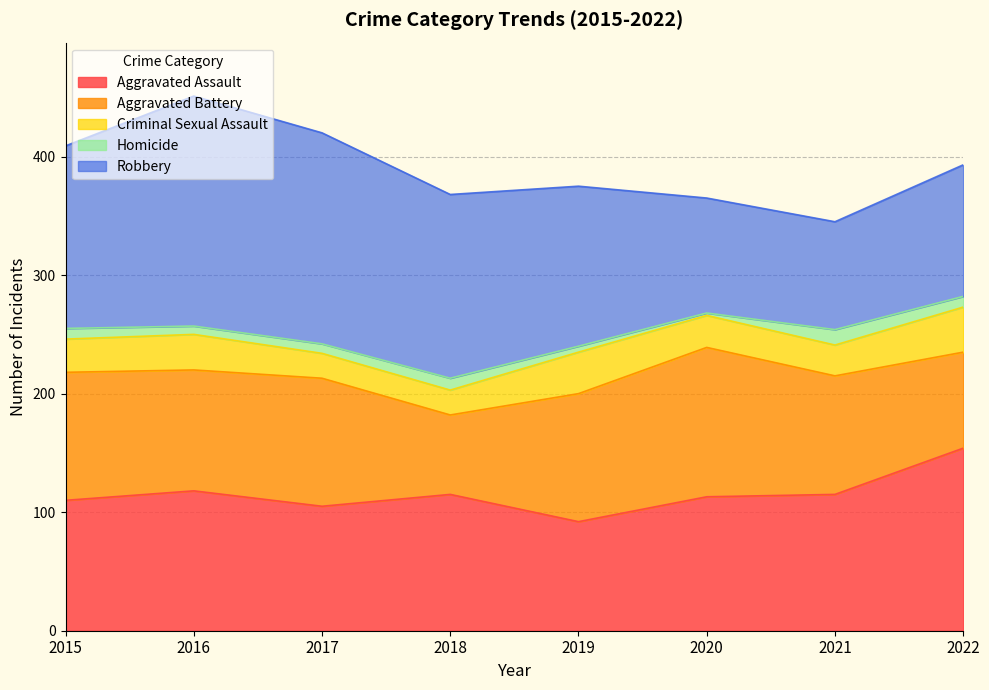

The value of Robbery at 2020 is 128. True or false?

False